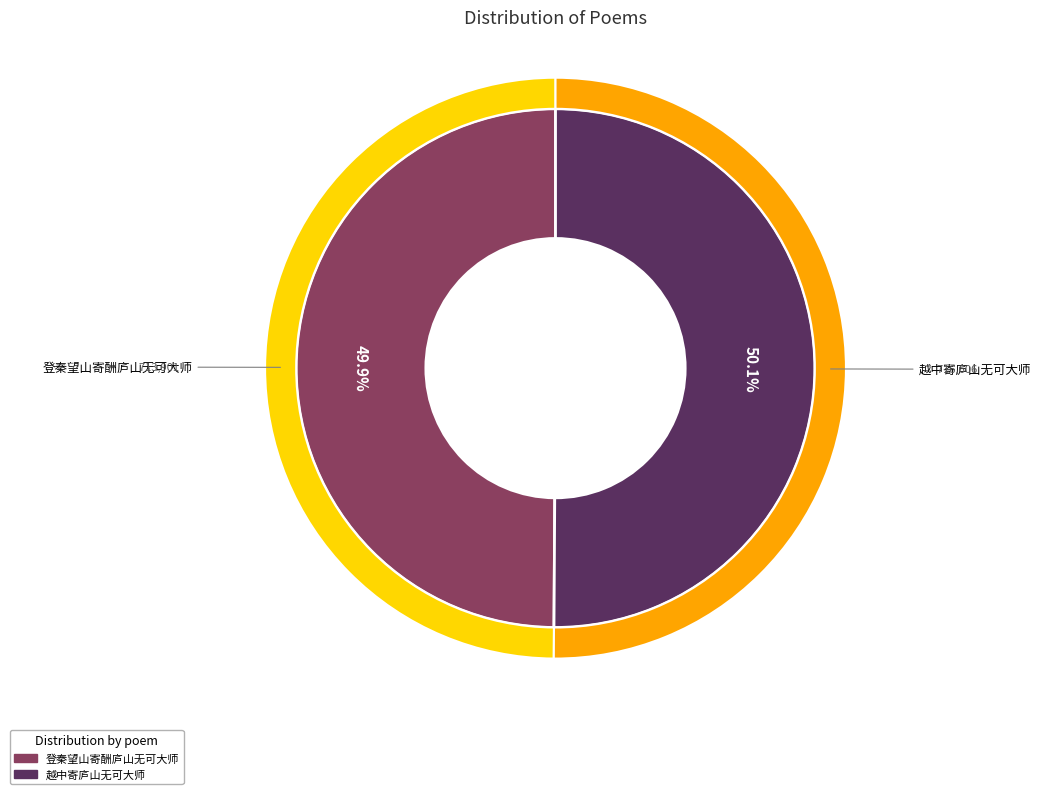

Does any single category account for the majority?

Yes